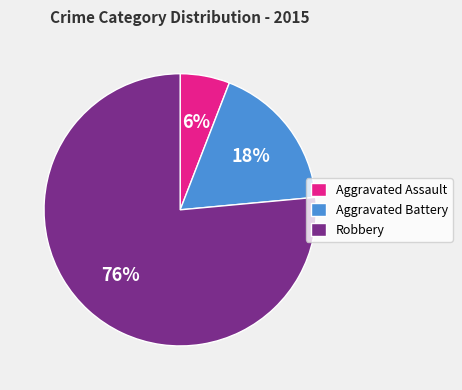

How many slices are in this pie chart?

3